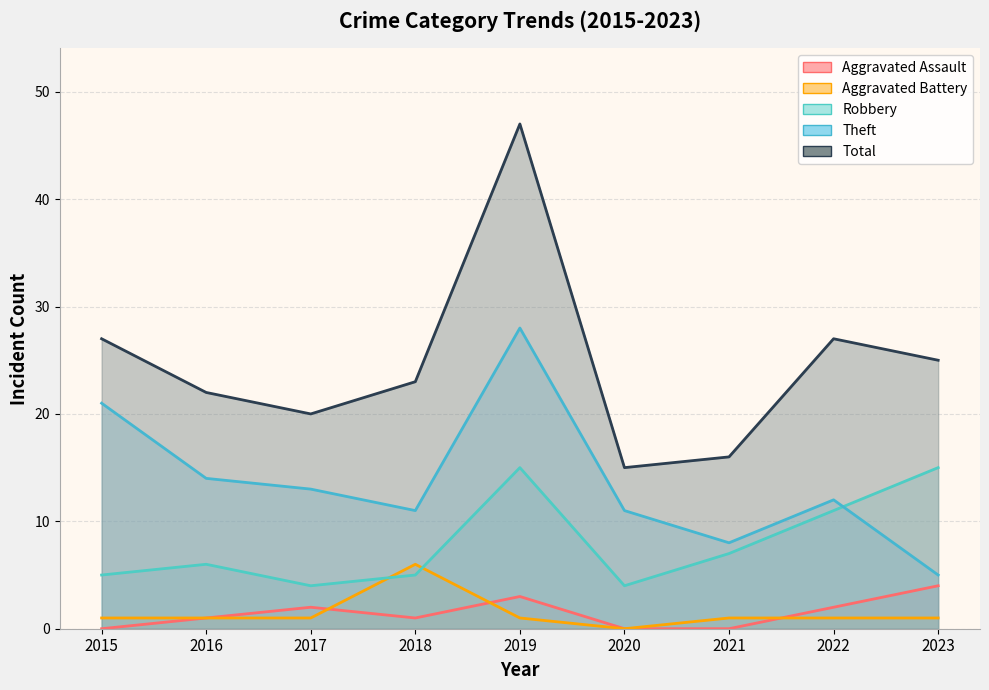

Is the value of Total at 2019 greater than the value of Theft at 2019?

Yes